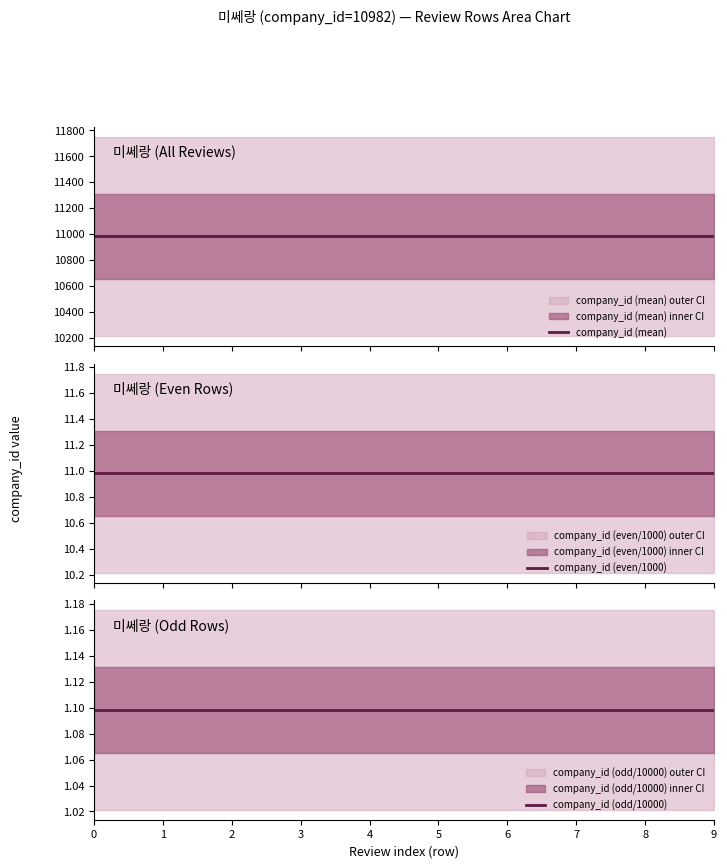

Is it true that company_id (mean) equals 10982.0 at 3?

True